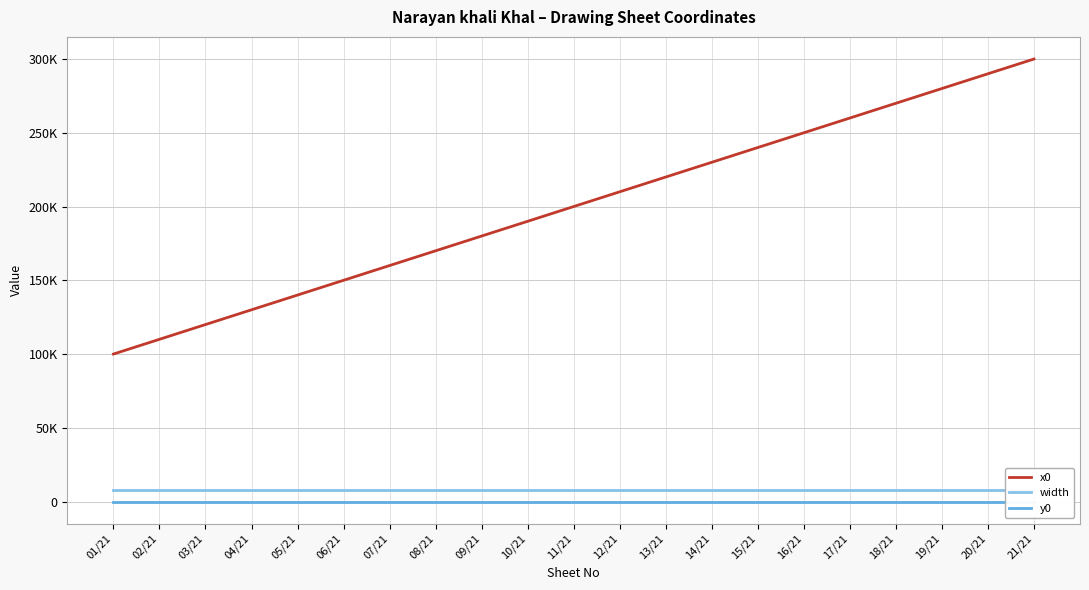

Which series has the widest spread of values?

x0